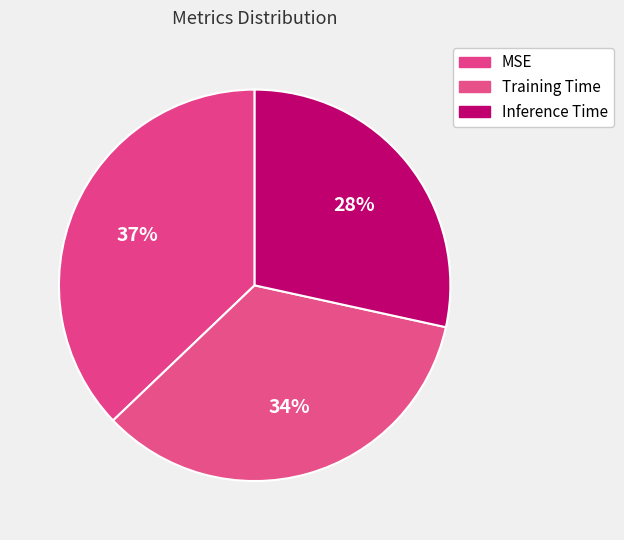

To the nearest percent, what is the combined percentage of Training Time and Inference Time?

63%